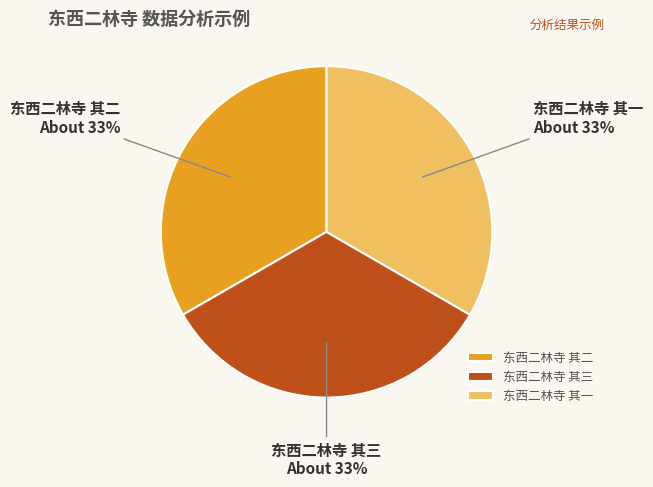

Approximately how many times larger is the value at 东西二林寺 其三 compared to 东西二林寺 其一?

1.0